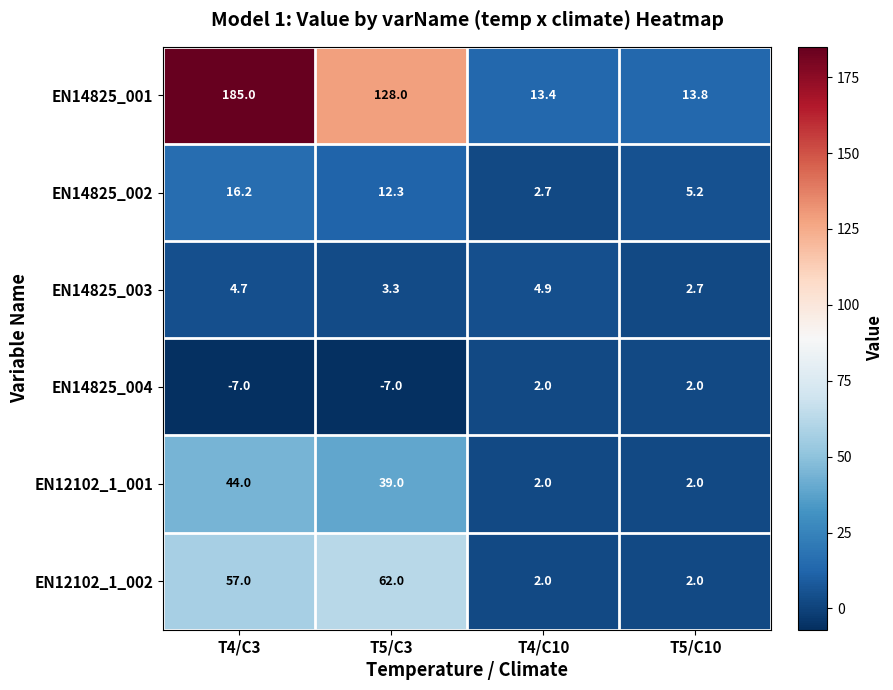

Between T4/C10 and T5/C10, which series saw the biggest shift?

EN14825_002